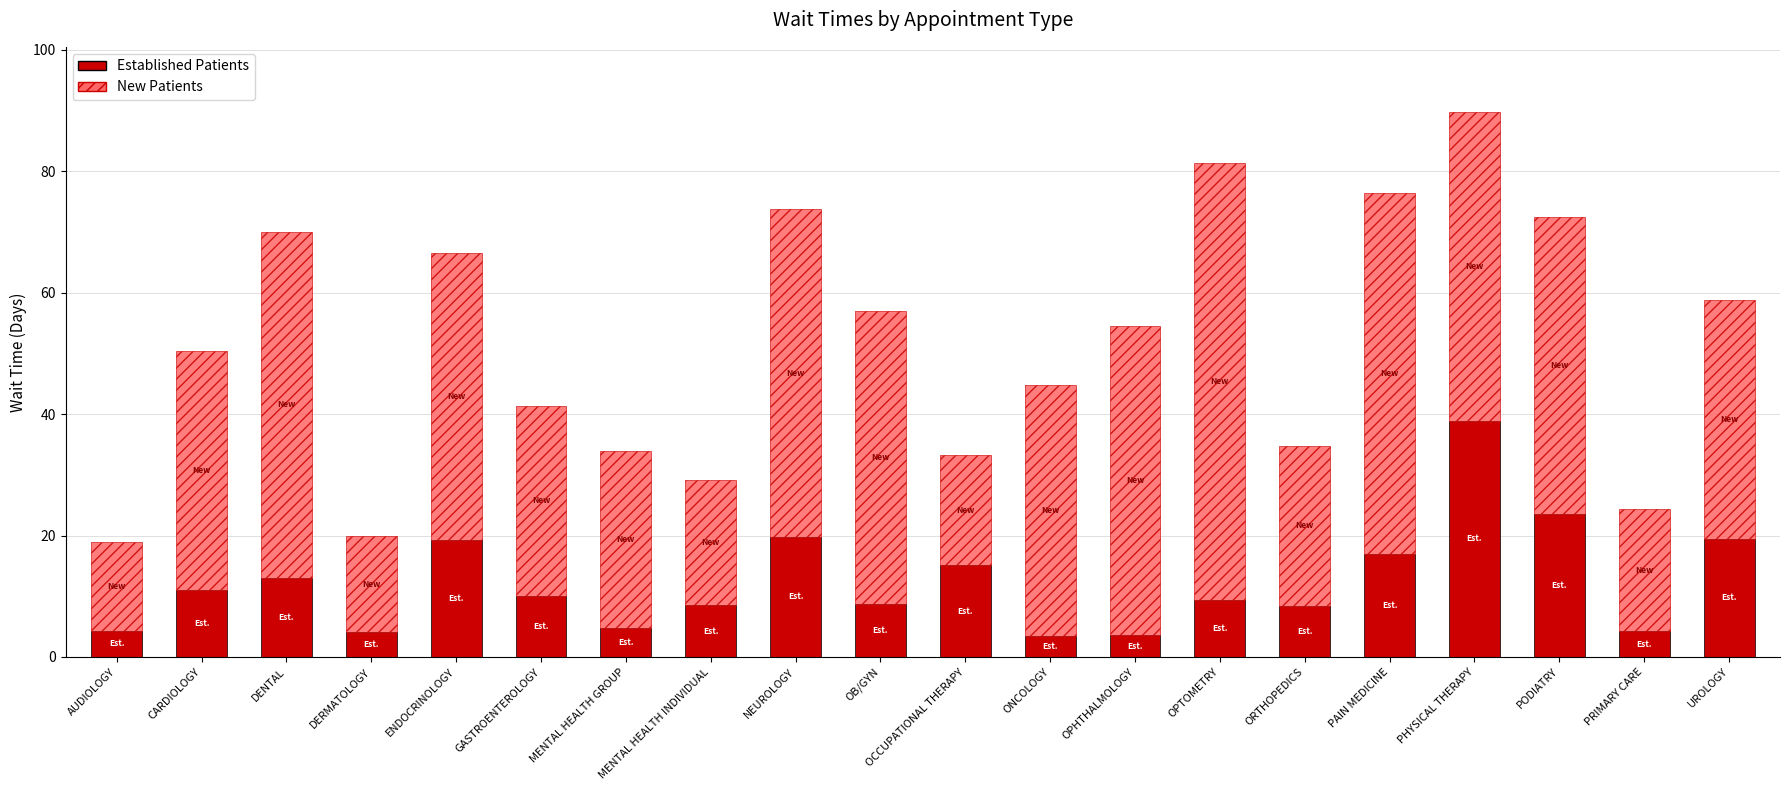

What is the sum of the Established Patients values at PRIMARY CARE and PAIN MEDICINE?

21.2